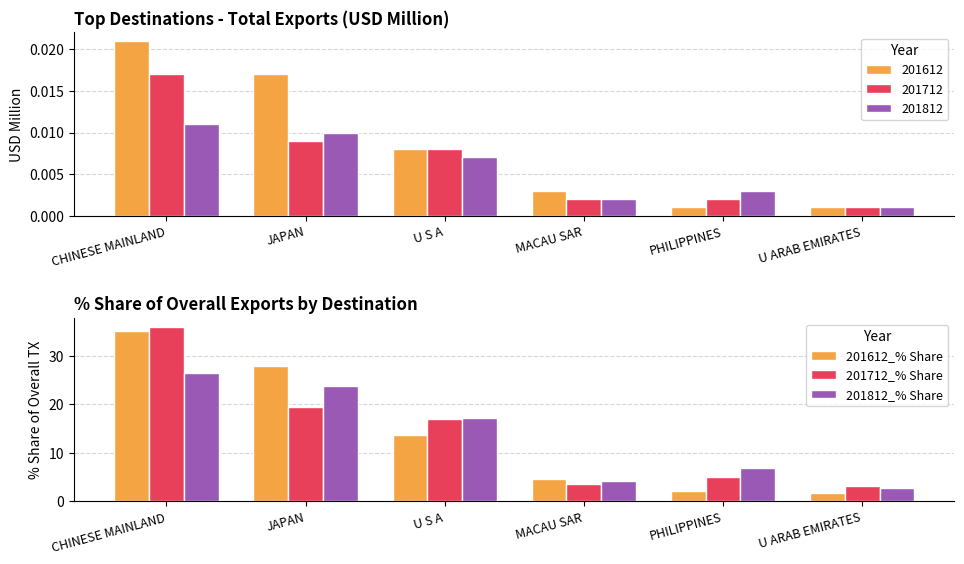

How many bars are there in each group?

3